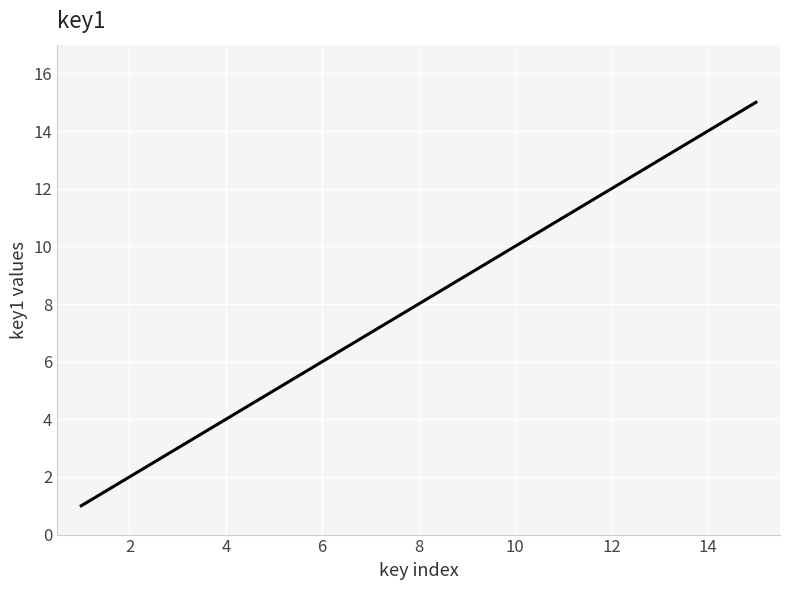

What is the maximum value shown in the chart?

15